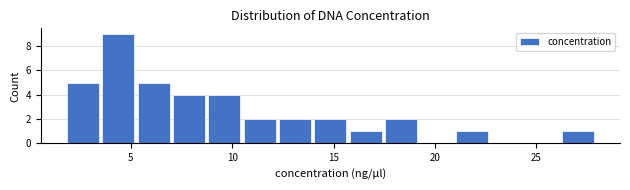

Read against the x-axis, roughly where is the centre of the tallest bar?

4.5